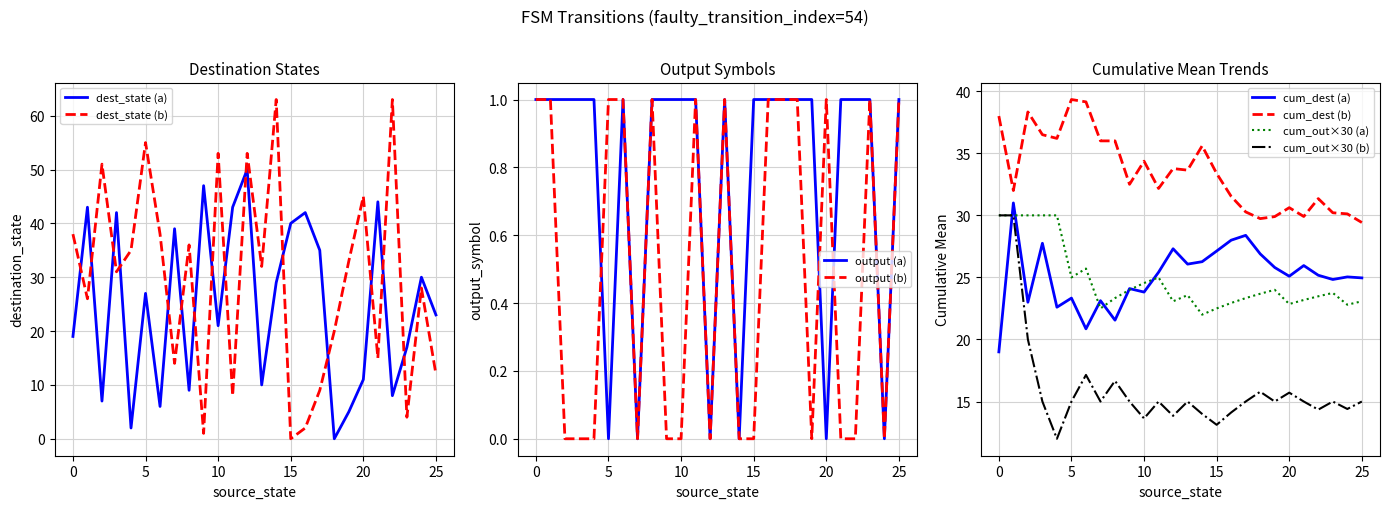

Between 6 and 24, which series saw the biggest shift?

destination_state (input=a)